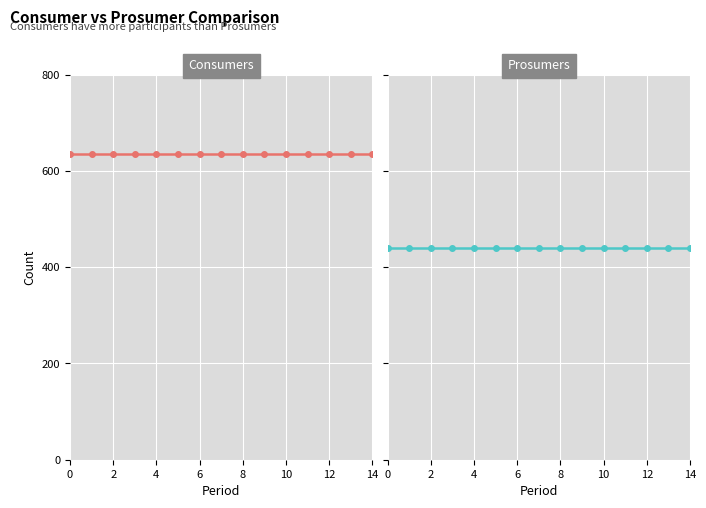

Is this an area chart (filled region under the line)?

No